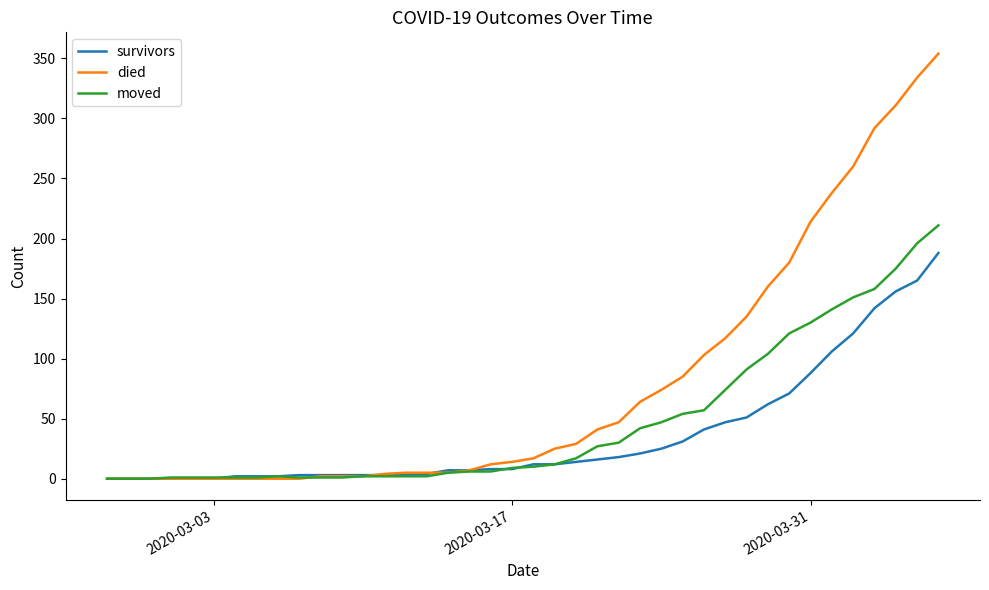

What is the highest value of the moved series?

211